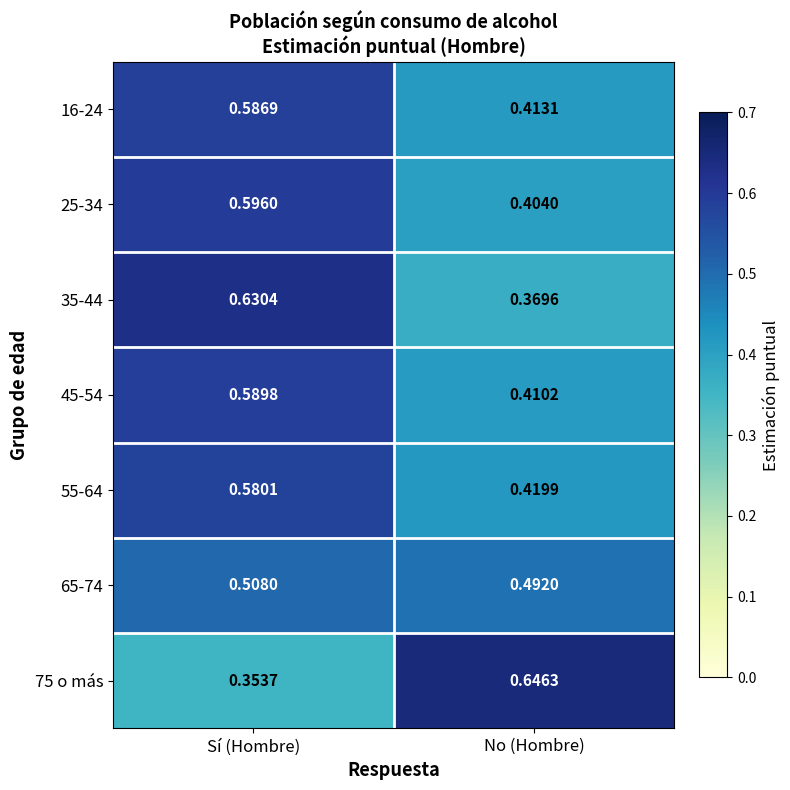

Rank the categories by 55-64 value from highest to lowest.

Sí (Hombre), No (Hombre)